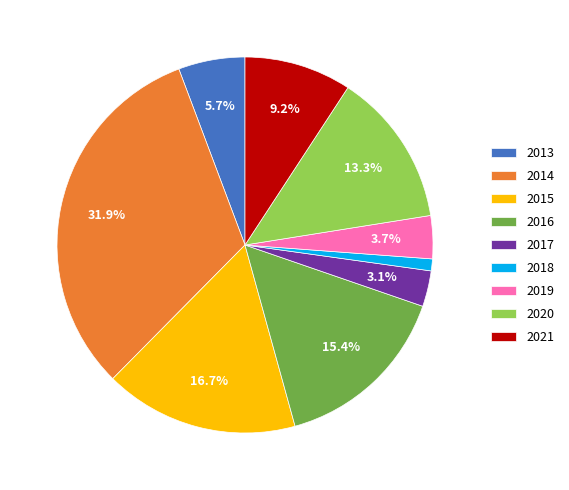

Combined, do 2014 and 2015 account for over 50%?

No